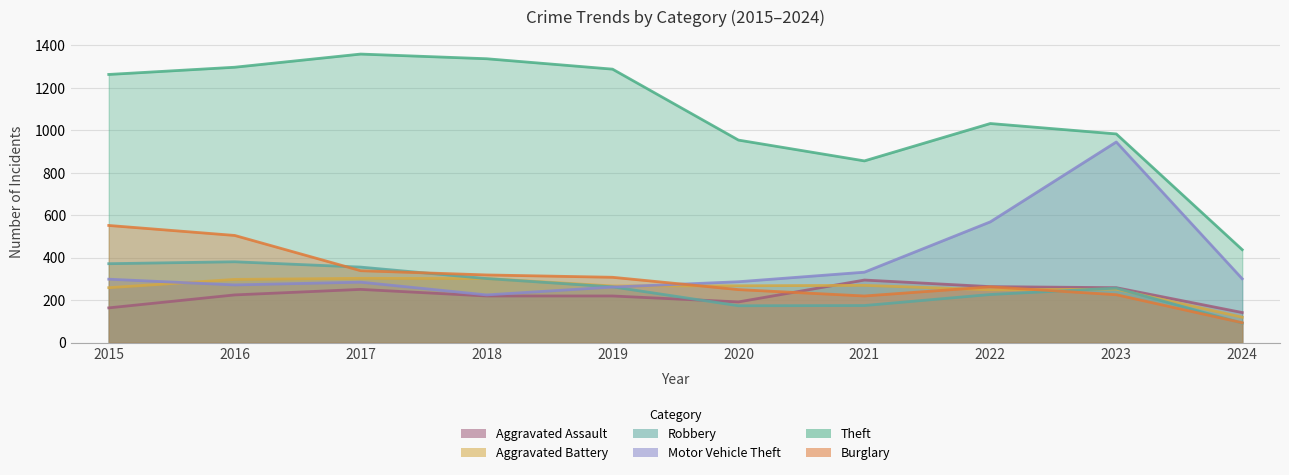

The value of Robbery at 2023 is 257. True or false?

True